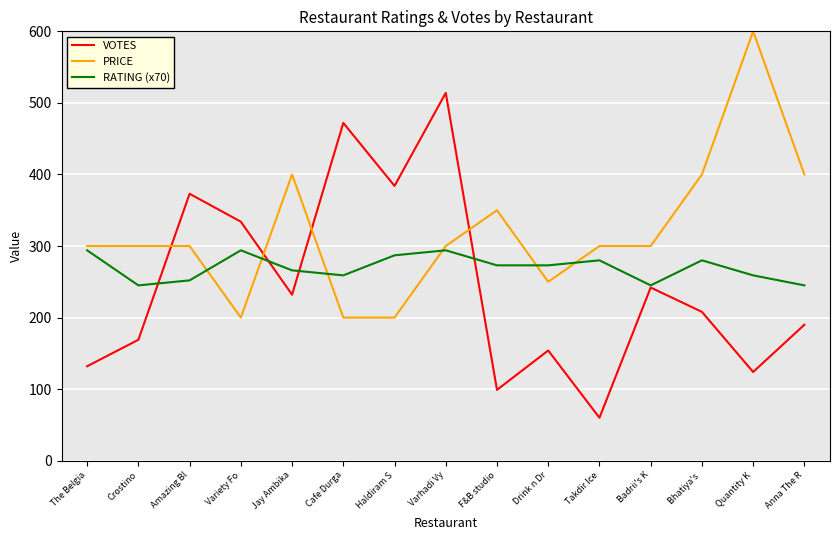

How many data points does each series have?

15